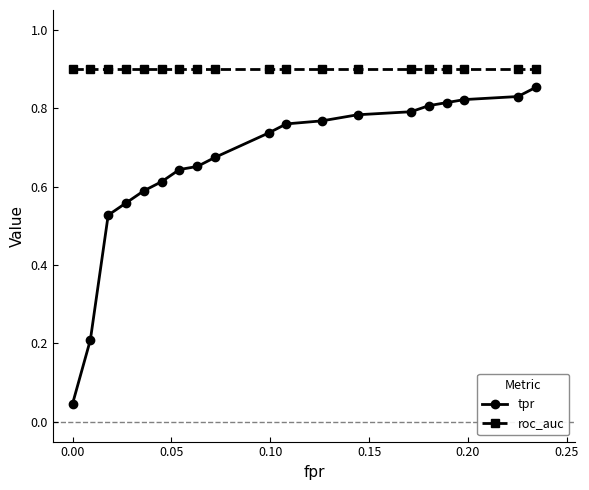

Which series has the widest spread of values?

tpr